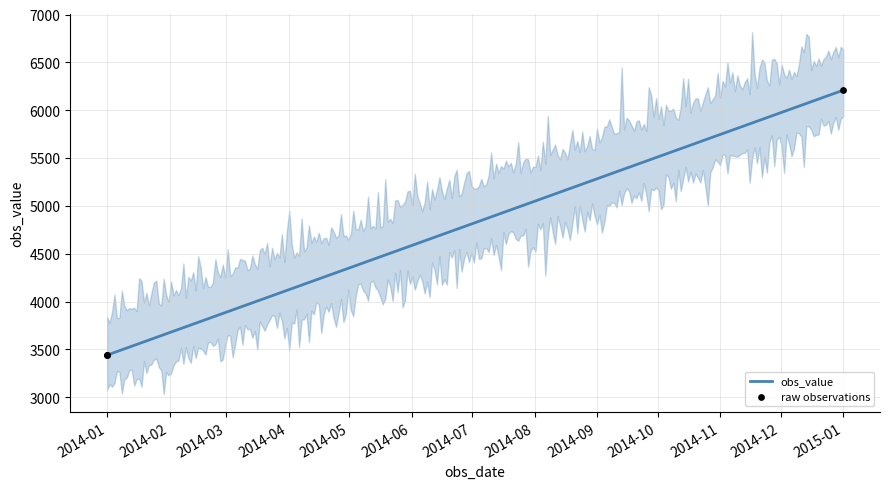

What is the lowest value of the obs_value series?

3440.0